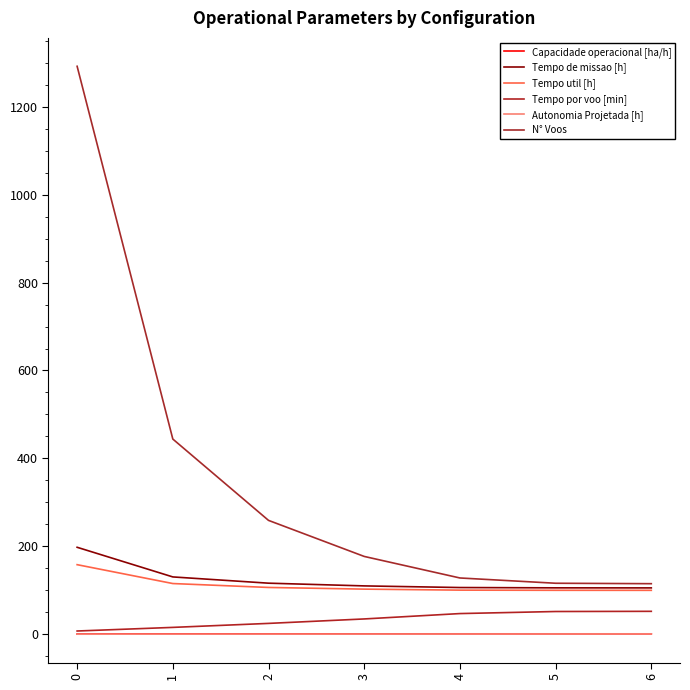

Does the chart display data point markers on the line(s)?

No